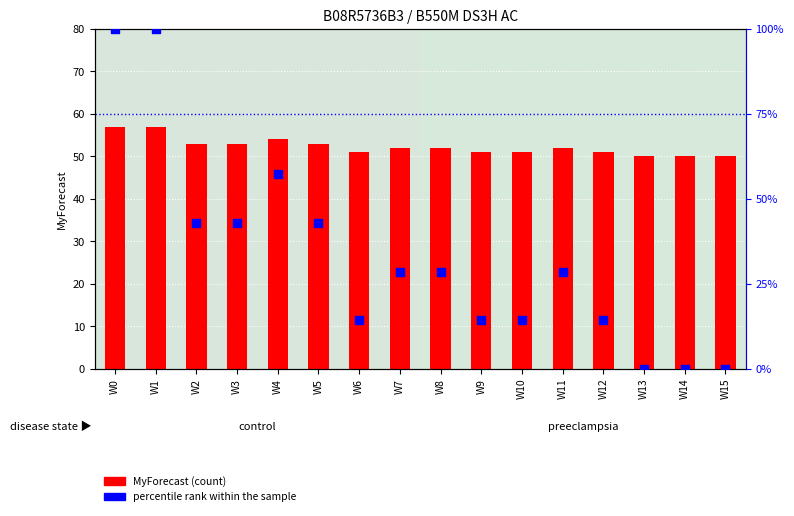

Is the value of percentile rank within the sample at W6 greater than the value of MyForecast at W13?

No